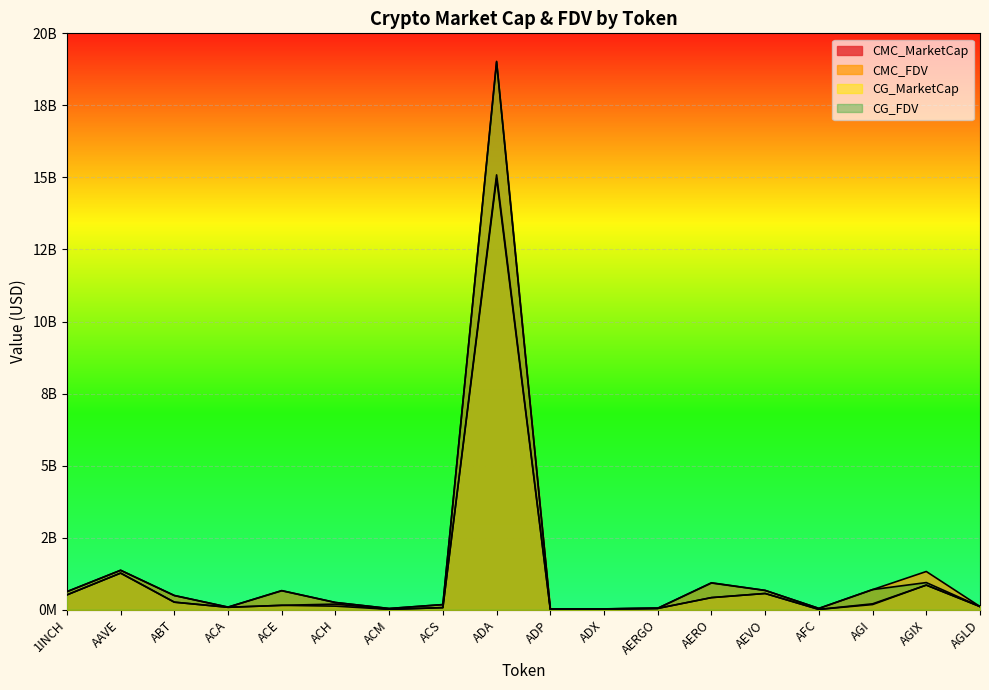

Reading left to right, list all the values displayed in this chart.

CMC_MarketCap: 513739336.5	1270401359.5	261597722.0	83837981.2	151986388.6	194677177.5	13088198.9	71806408.0	15088601025.1	7867116.7	27827194.2	45437408.5	421330781.6	563319731.9	11071111.1	179431520.8	853622338.6	110854310.1
CMC_FDV: 626600001.4	1368947166.2	492088076.4	90155006.9	662557275.1	250592034.5	42209403.2	177495294.3	19005722107.5	26128875.3	28977398.6	51053268.0	934424031.6	670316989.1	45483937.8	697594585.8	1326245361.2	110854310.1
CG_MarketCap: 513425478.0	1269806767.0	261597722.0	83806458.0	151905725.0	123930375.0	13050722.0	72086921.0	14969129763.0	7874454.0	27881952.0	44879132.0	418228554.0	562733770.0	11287675.0	204634975.0	854001366.0	110725924.0
CG_FDV: 626217193.0	1368306451.0	493580607.0	90121108.0	659087729.0	250683899.0	42004363.0	178188601.0	19027163592.0	26153245.0	29034419.0	50425991.0	927547608.0	669619729.0	45816026.0	698176633.0	941764942.0	110725924.0